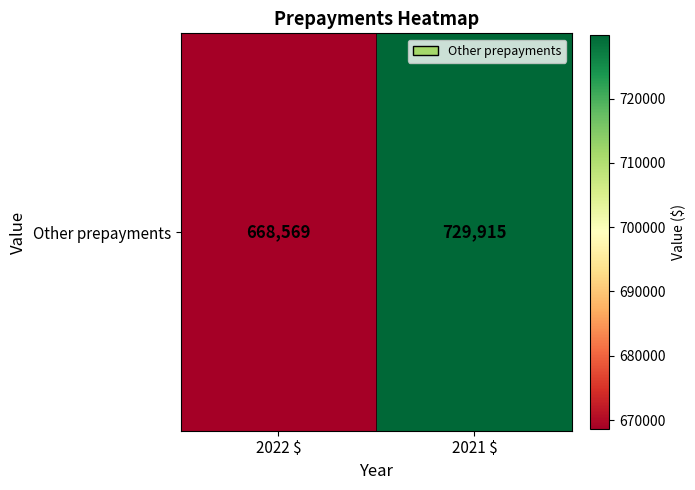

List the labels in order of value, largest first.

2021 $, 2022 $